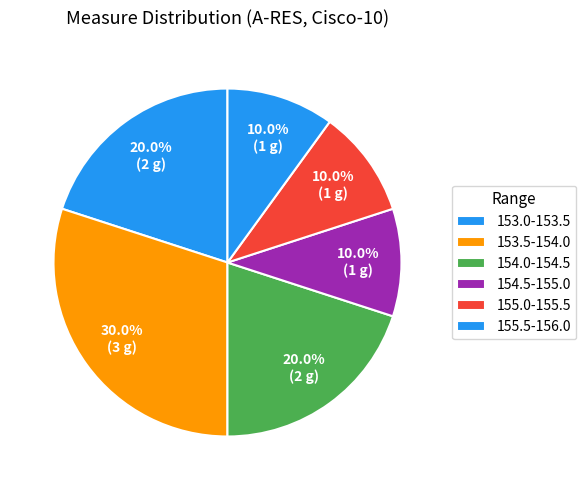

How many segments does this pie chart have?

6